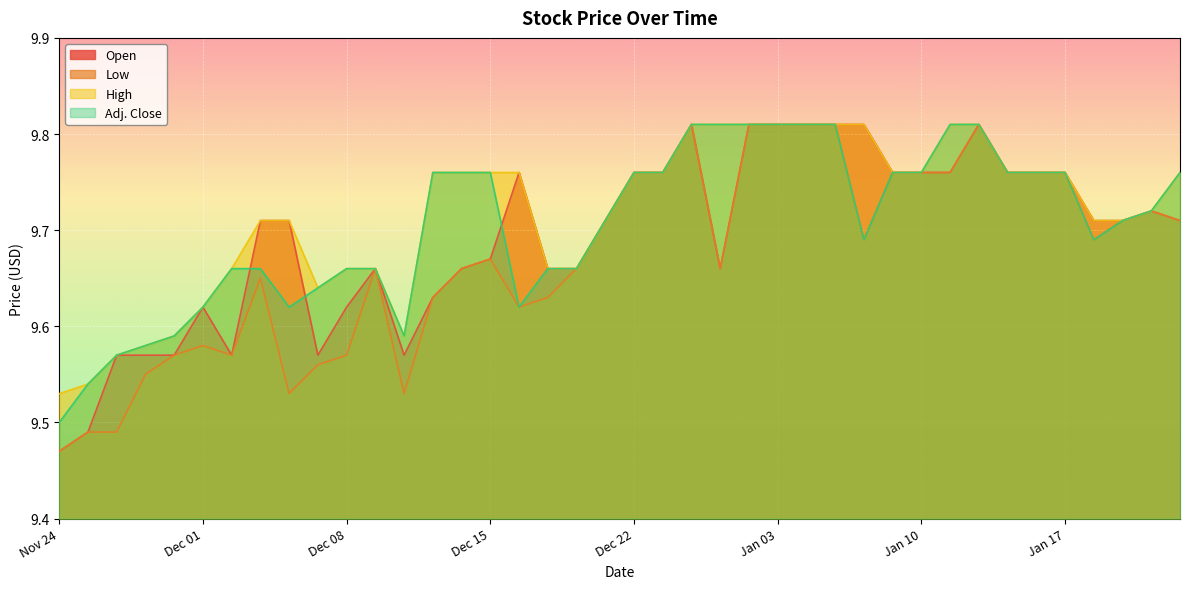

True or false: Adj. Close and Low intersect in this chart.

False